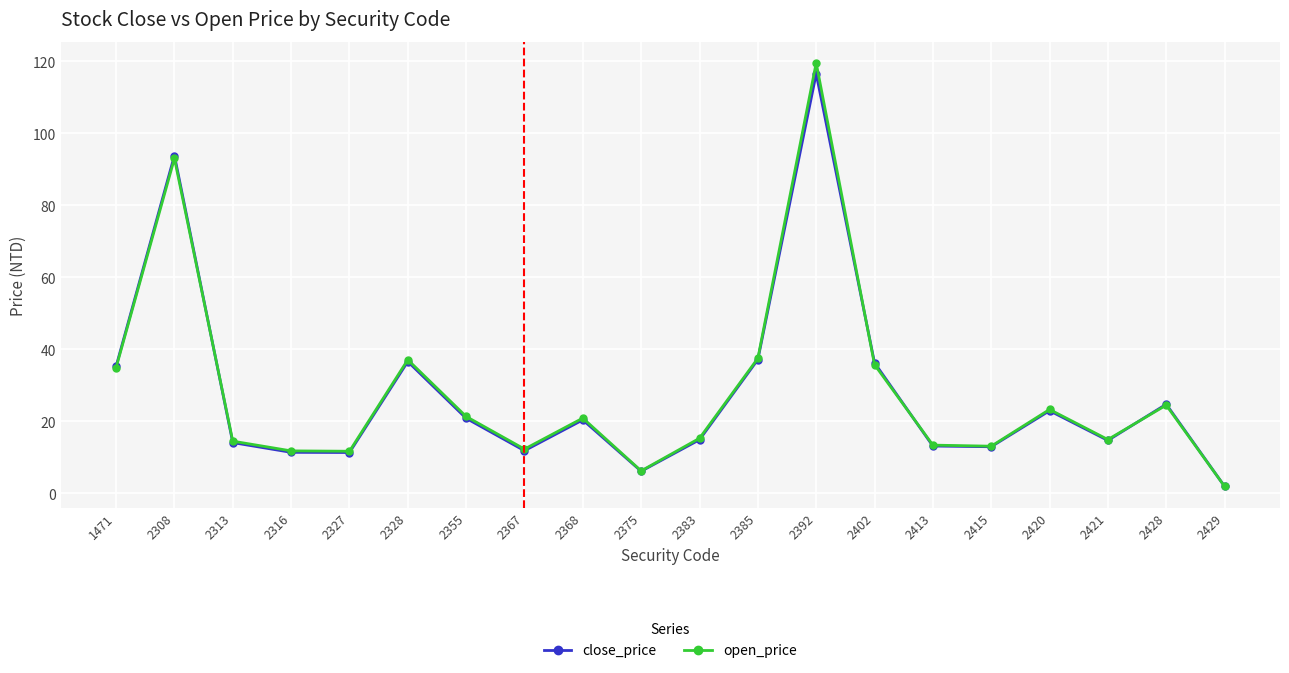

The value of open_price at 1471 is 34.9. True or false?

True